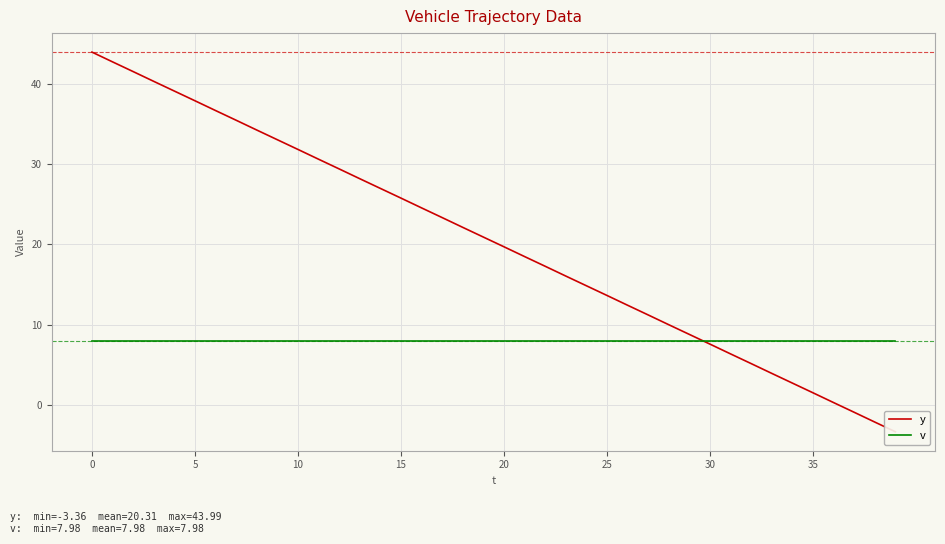

The y series shows 12.4 at 26. True or false?

True